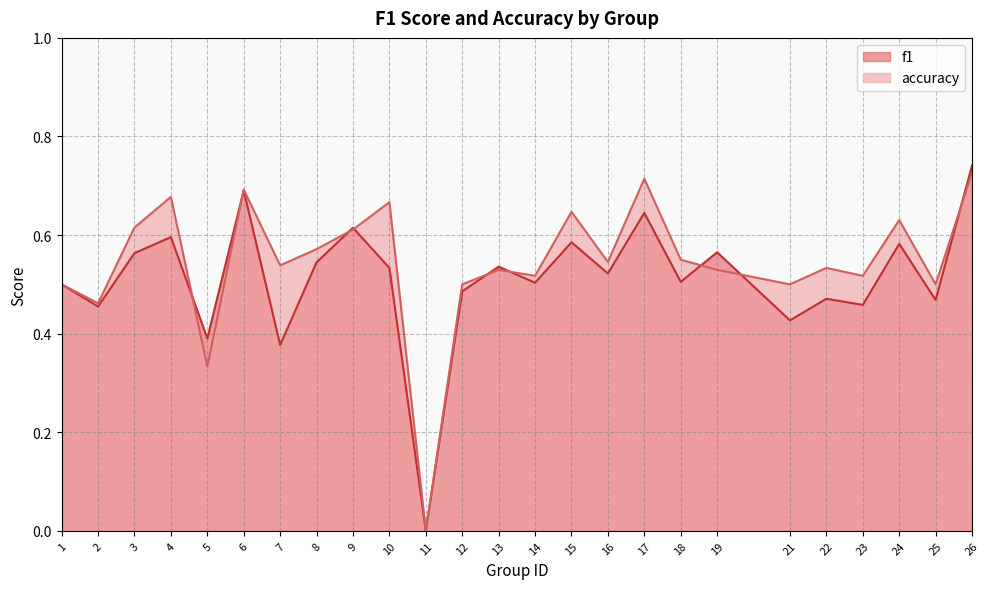

The accuracy series shows 0.3 at 6. True or false?

False